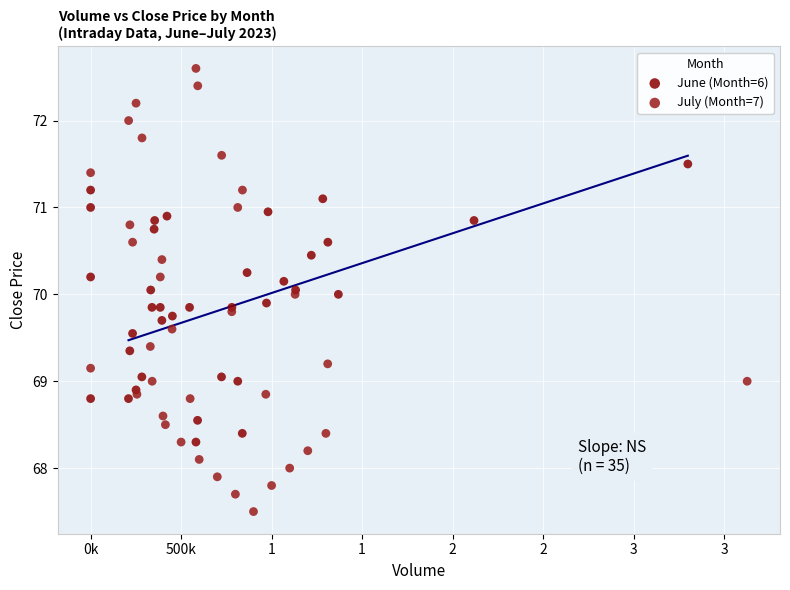

Which series contains the highest Y value?

July (Month=7)